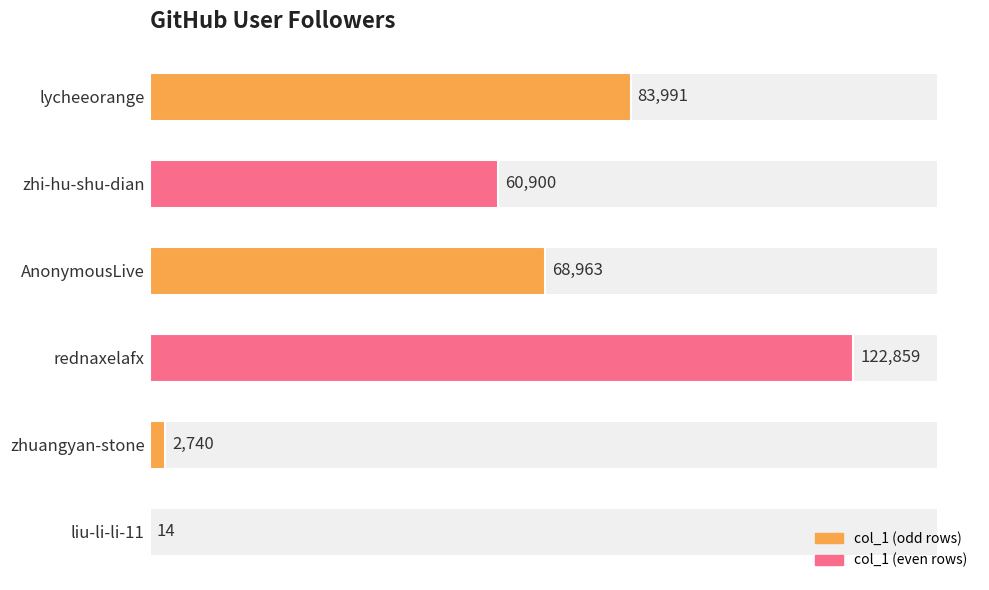

How many data points does each series have?

6